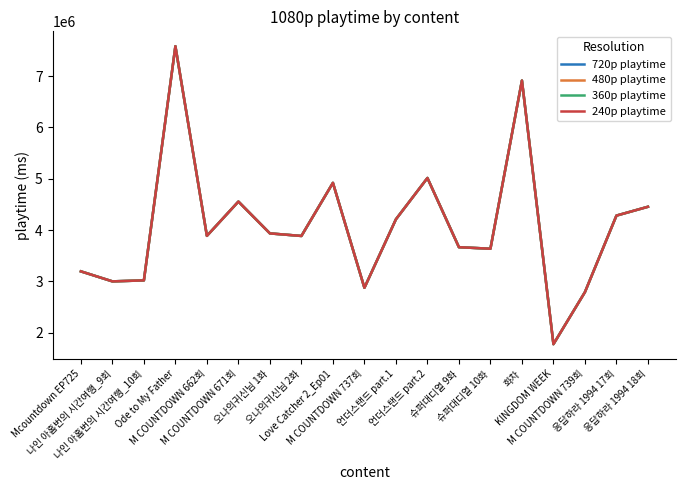

Reading left to right, list all the values displayed in this chart.

720p playtime: 3196000	3001000	3020000	7584000	3888000	4556000	3936000	3886000	4921000	2876000	4211000	5016000	3667000	3637000	6915000	1777000	2792000	4283000	4455000
480p playtime: 3196000	3001000	3020000	7584000	3888000	4556000	3936000	3886000	4921000	2876000	4211000	5016000	3667000	3637000	6915000	1777000	2792000	4283000	4455000
360p playtime: 3196000	3001000	3020000	7584000	3888000	4556000	3936000	3886000	4921000	2876000	4211000	5016000	3667000	3637000	6915000	1777000	2792000	4283000	4455000
240p playtime: 3196000	3001000	3020000	7584000	3888000	4556000	3936000	3886000	4921000	2876000	4211000	5016000	3667000	3637000	6915000	1777000	2792000	4283000	4455000